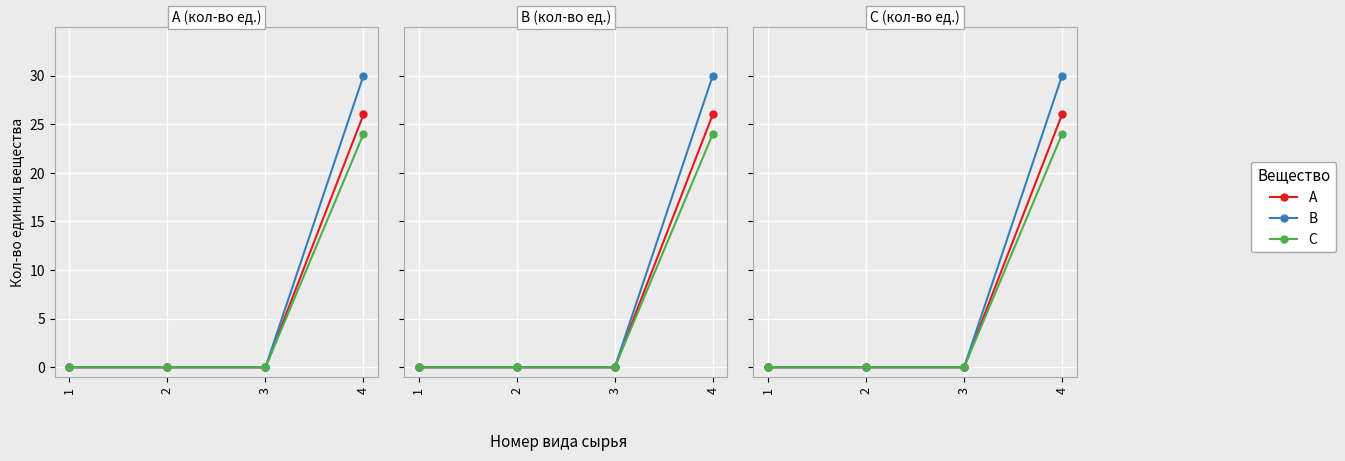

What are all the series names shown in the legend?

A, B, C